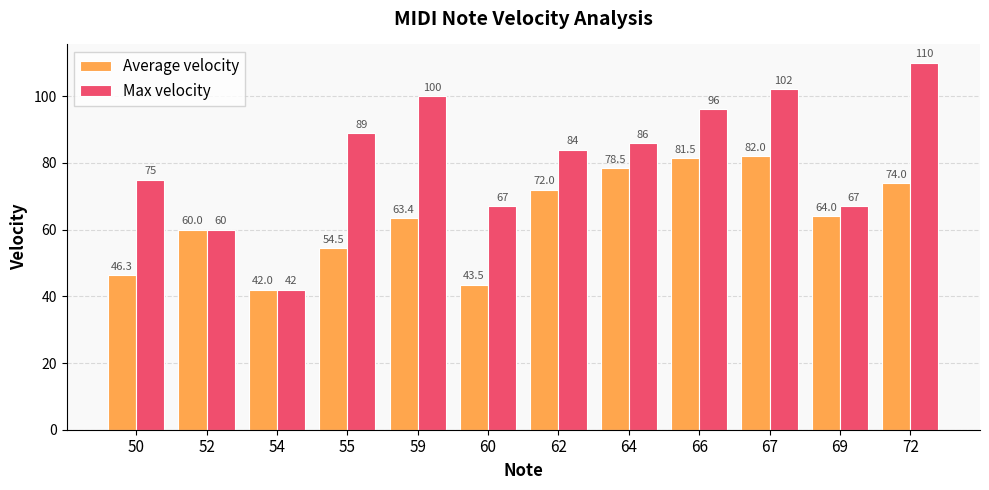

What is the difference between the maximum and second lowest values in the Average velocity series?

38.5